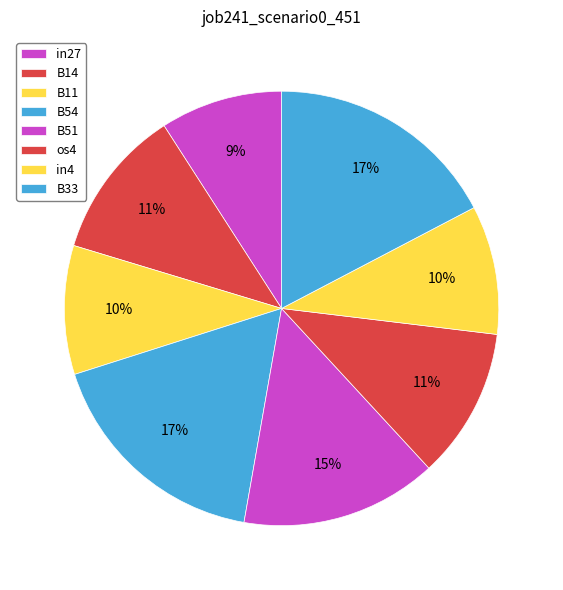

How many slices are in this pie chart?

8